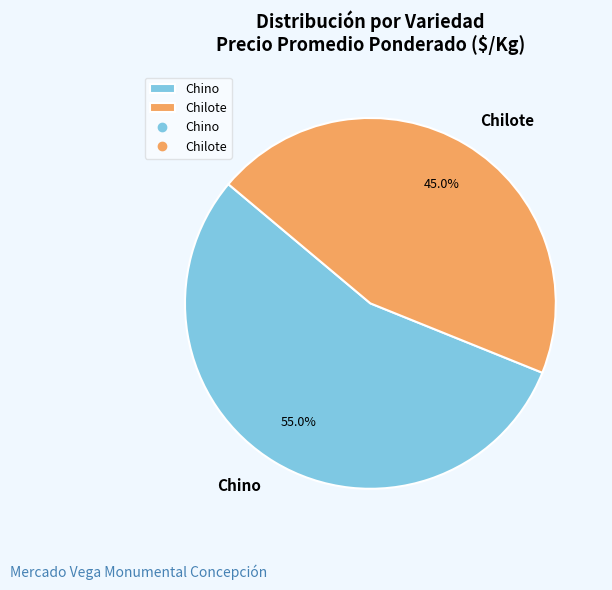

What percentage is NOT represented by Chilote?

55.0%